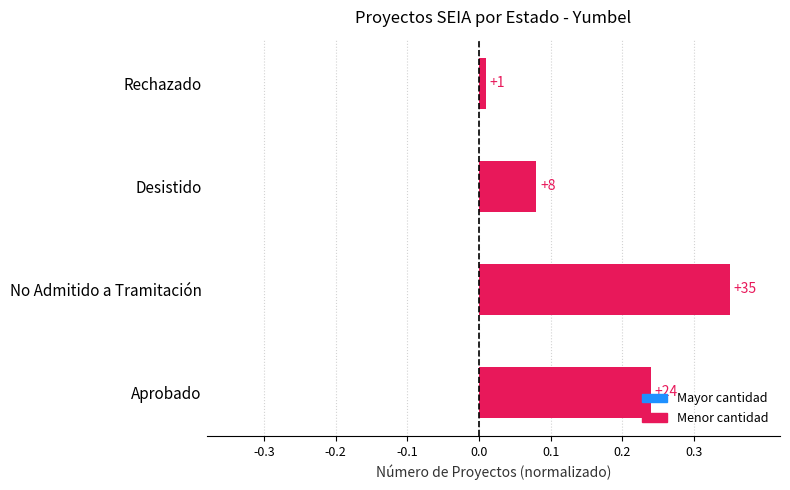

The value at Desistido is 0.0. True or false?

False